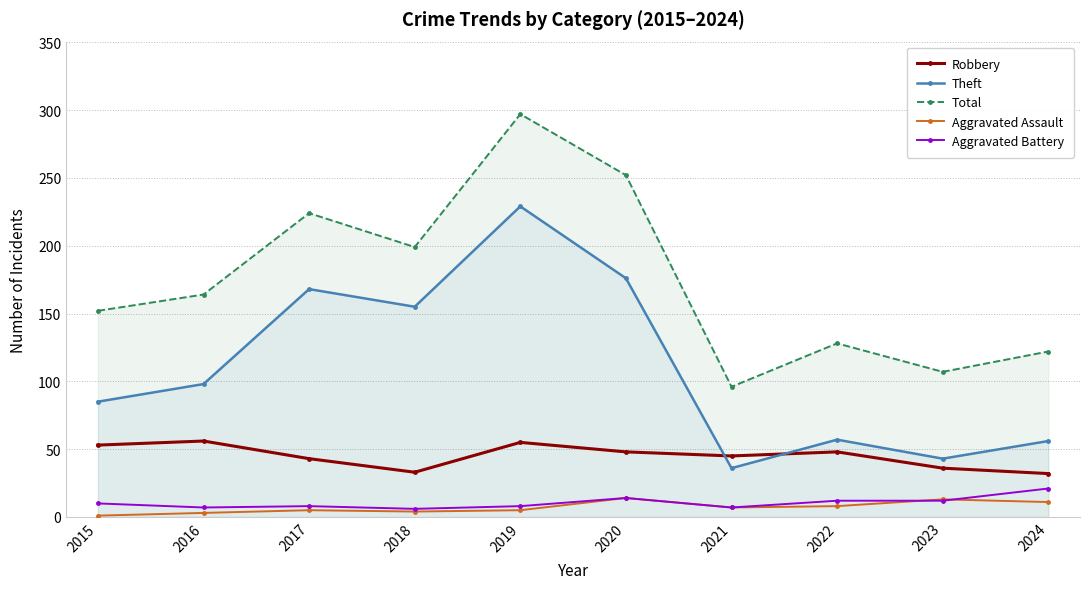

How many values in the Total series exceed 164?

4